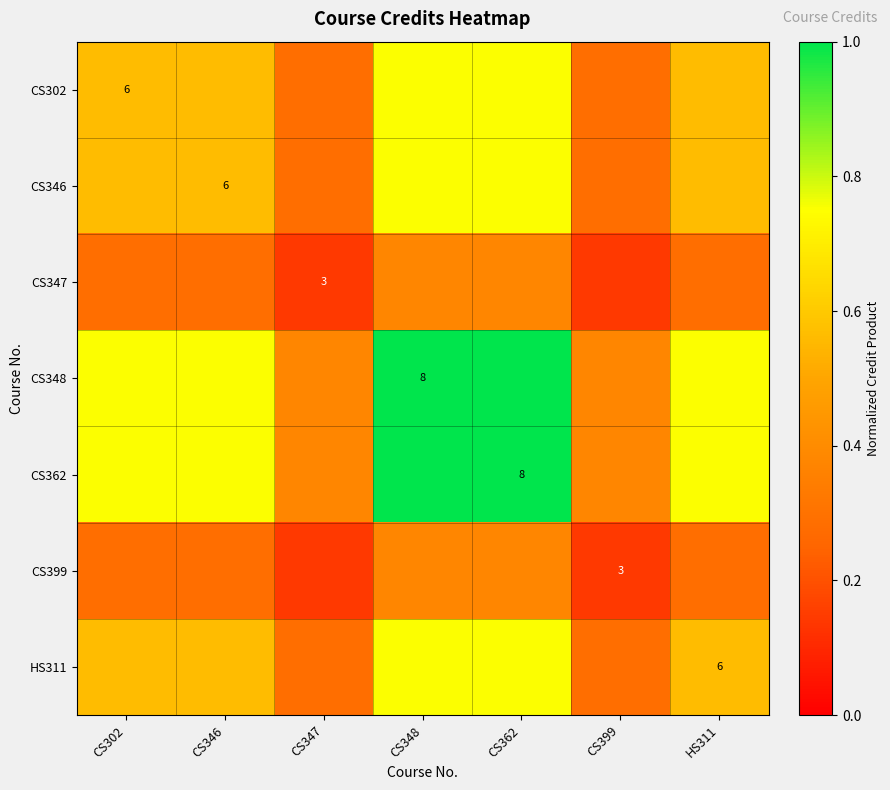

What is the difference between the maximum and minimum values in the CS348 series?

0.6